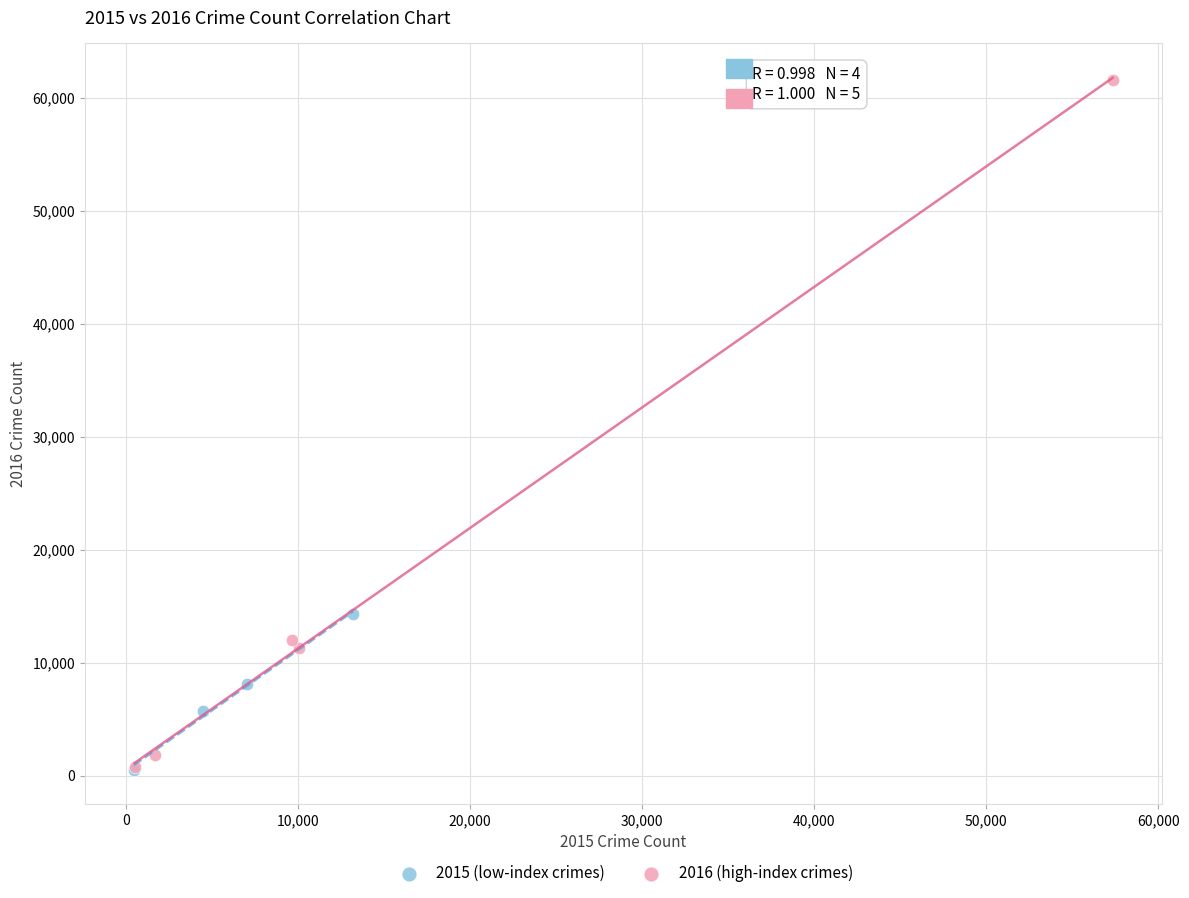

Which series contains the highest Y value?

2016 (high-index crimes)